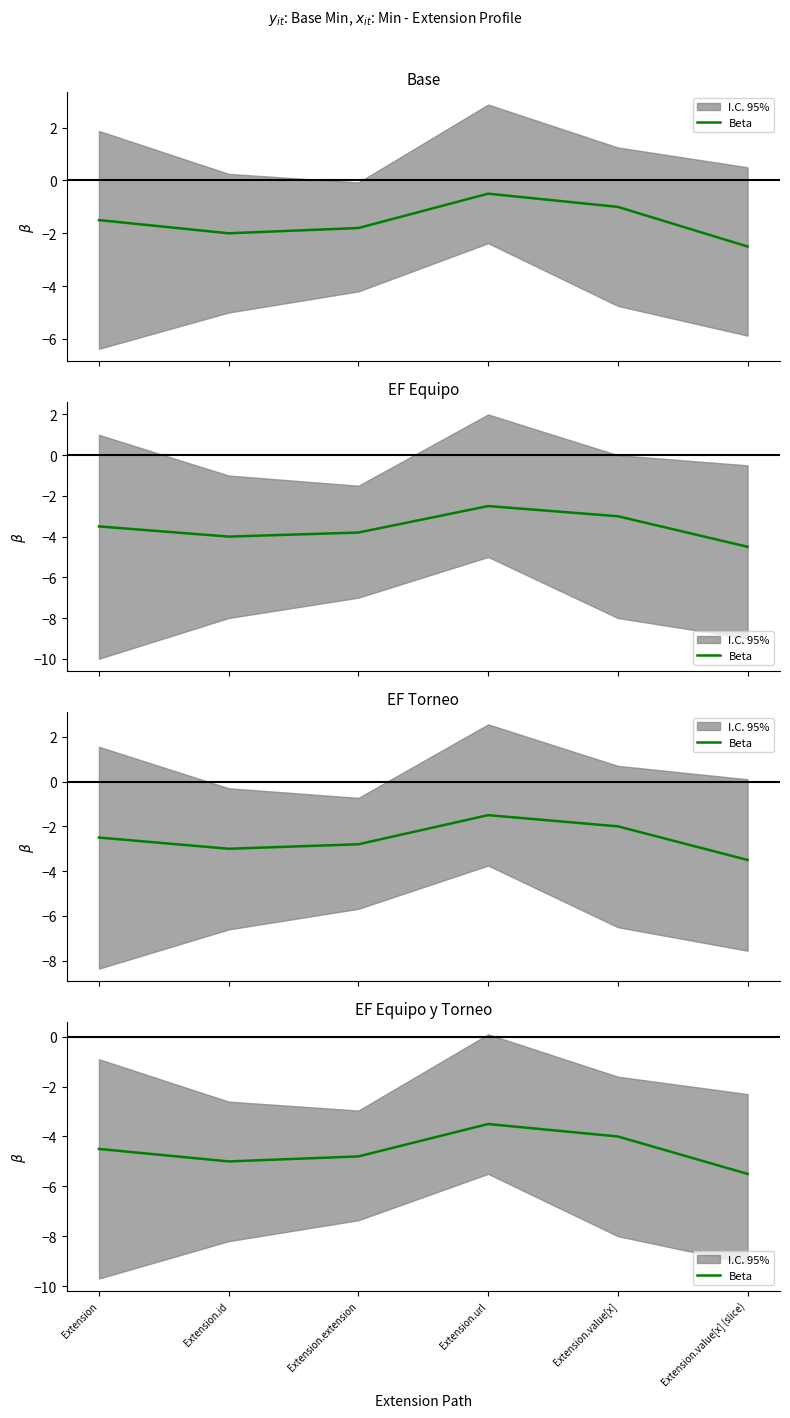

How many values are below -4?

4